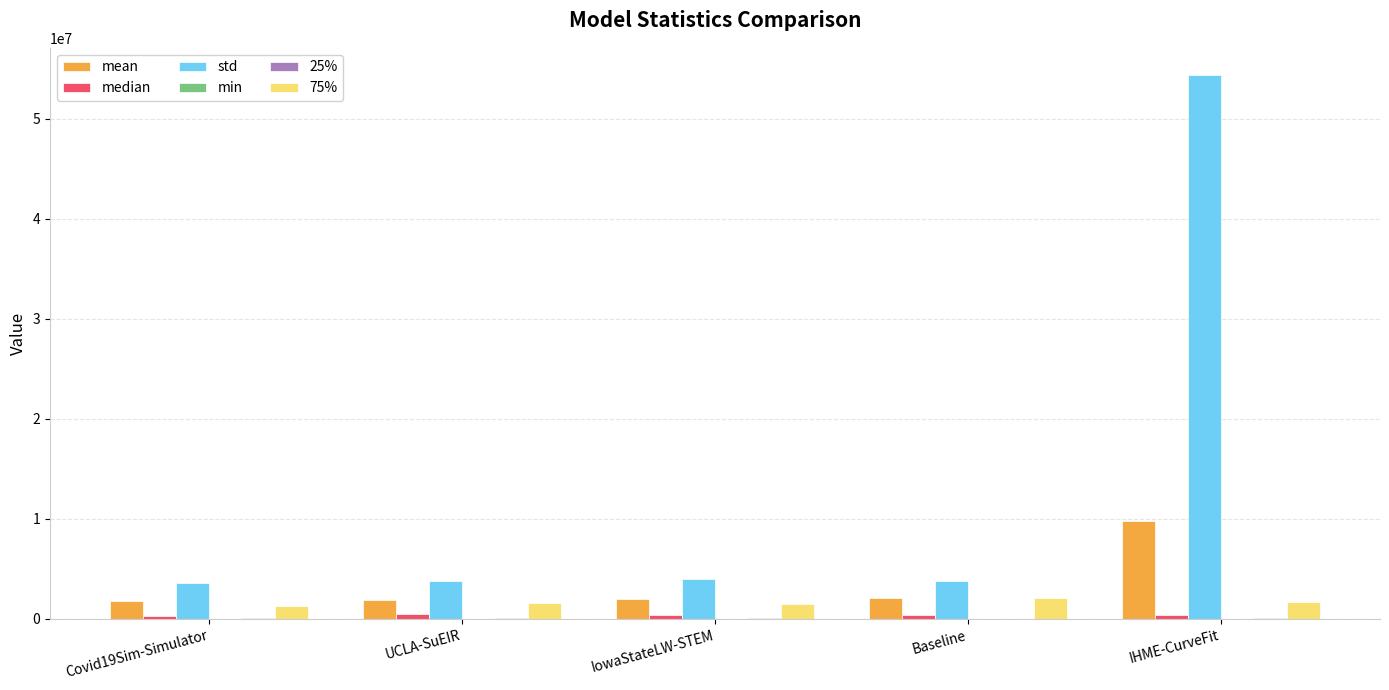

The 75% series shows 1604411.1 at UCLA-SuEIR. True or false?

True